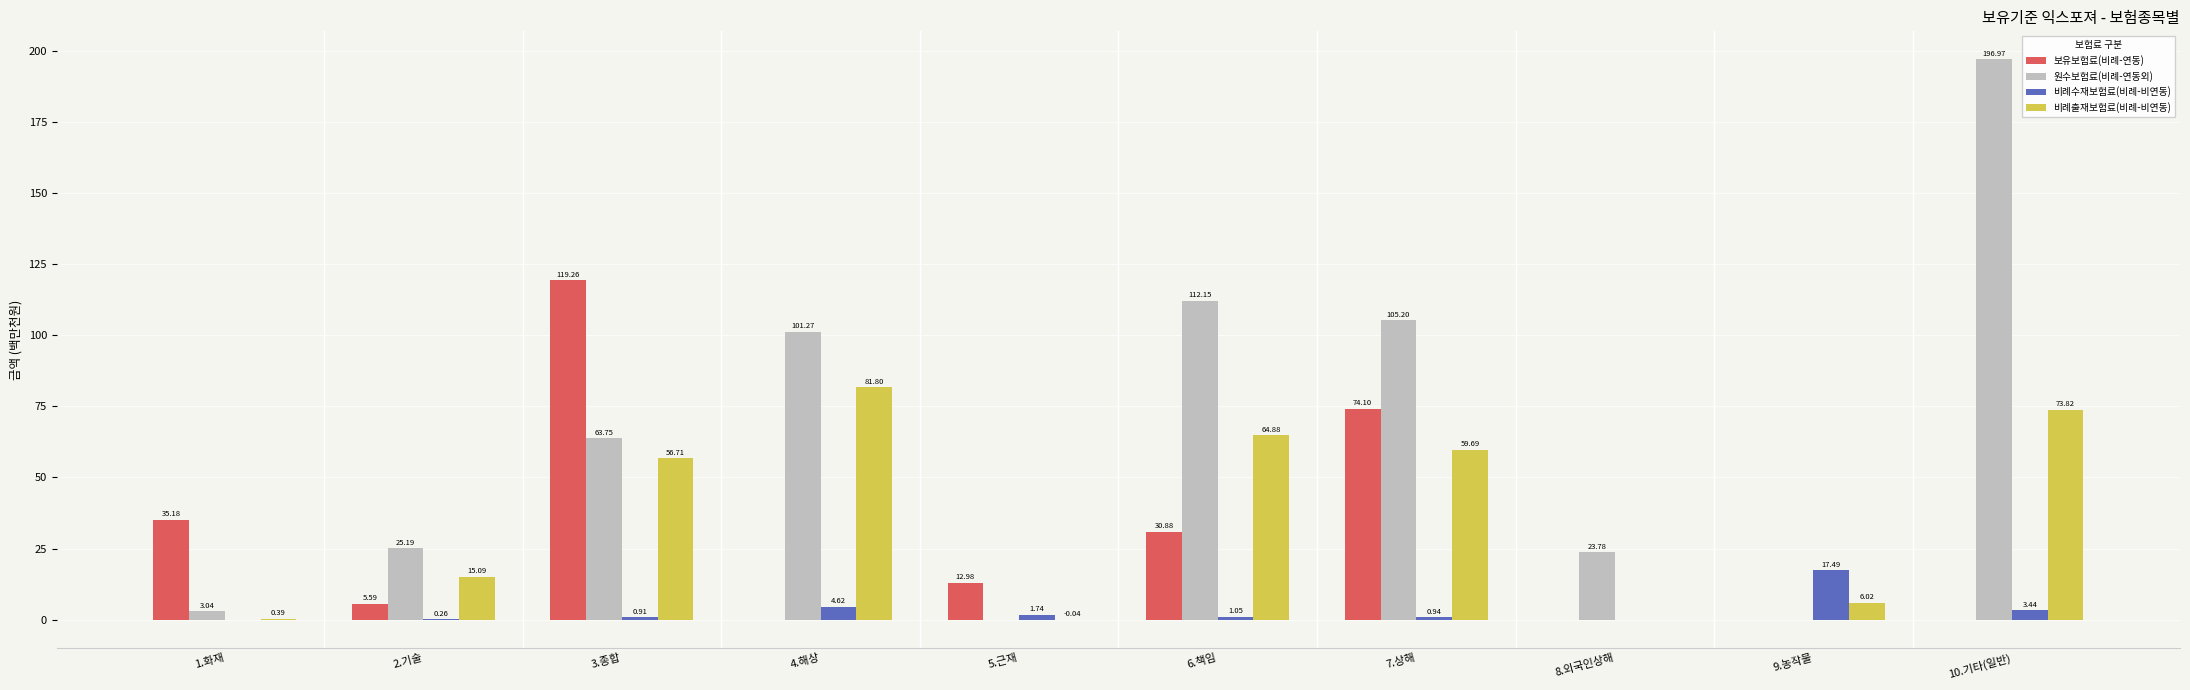

How many values in the 비례수재보험료(비례-비연동) series exceed 1?

5